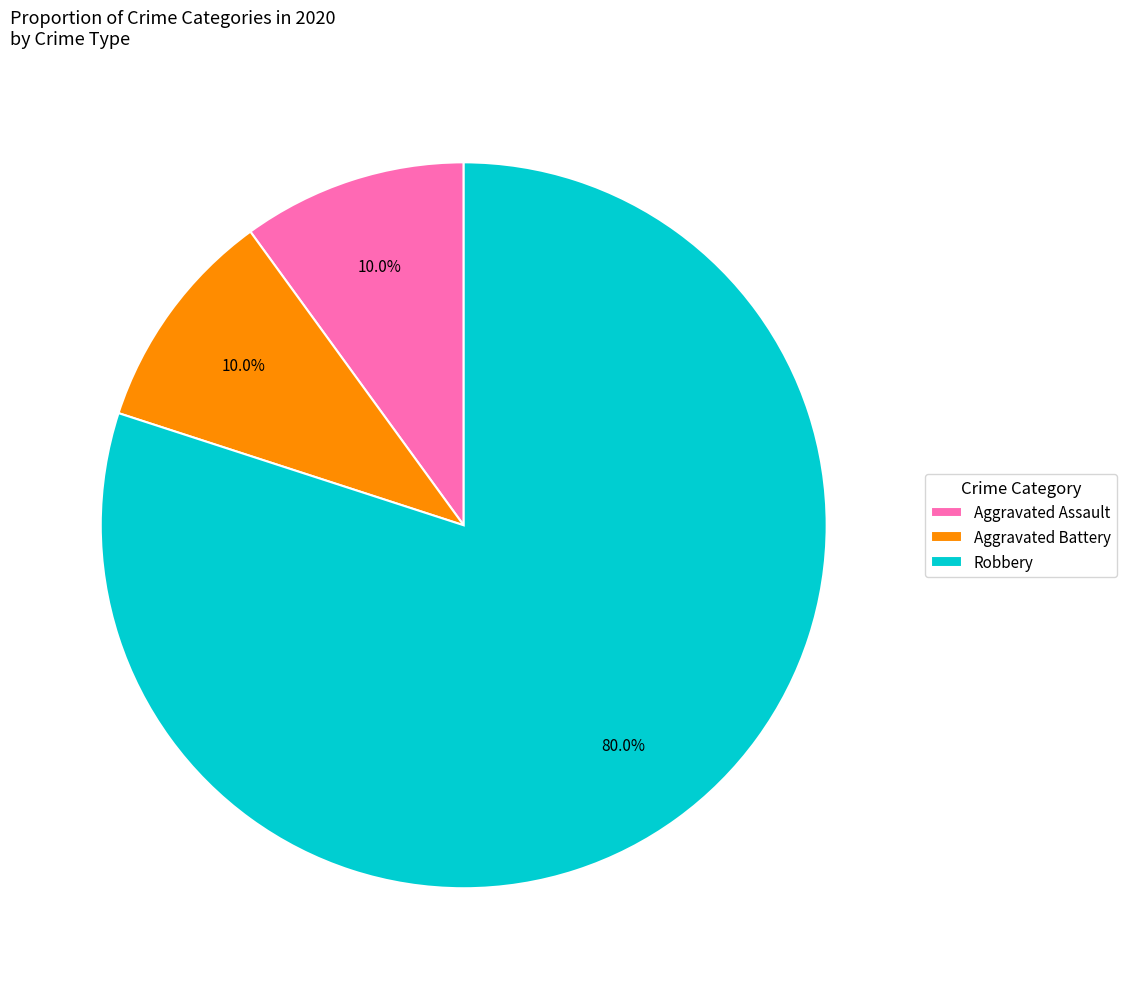

Which has a higher value, Aggravated Battery or Robbery?

Robbery